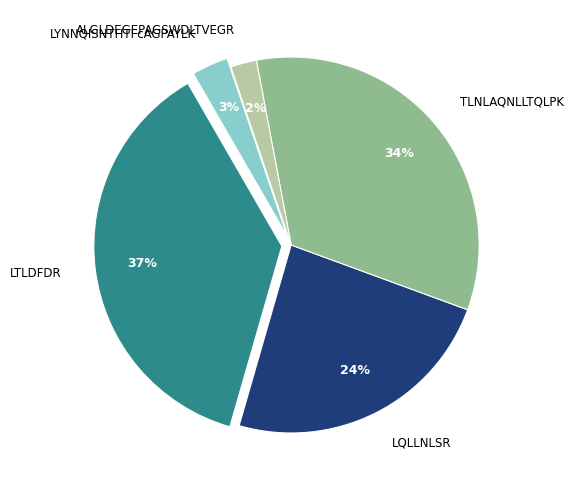

To the nearest percent, what portion does LYNNQISNTHTFcAGPAYLK represent?

3%